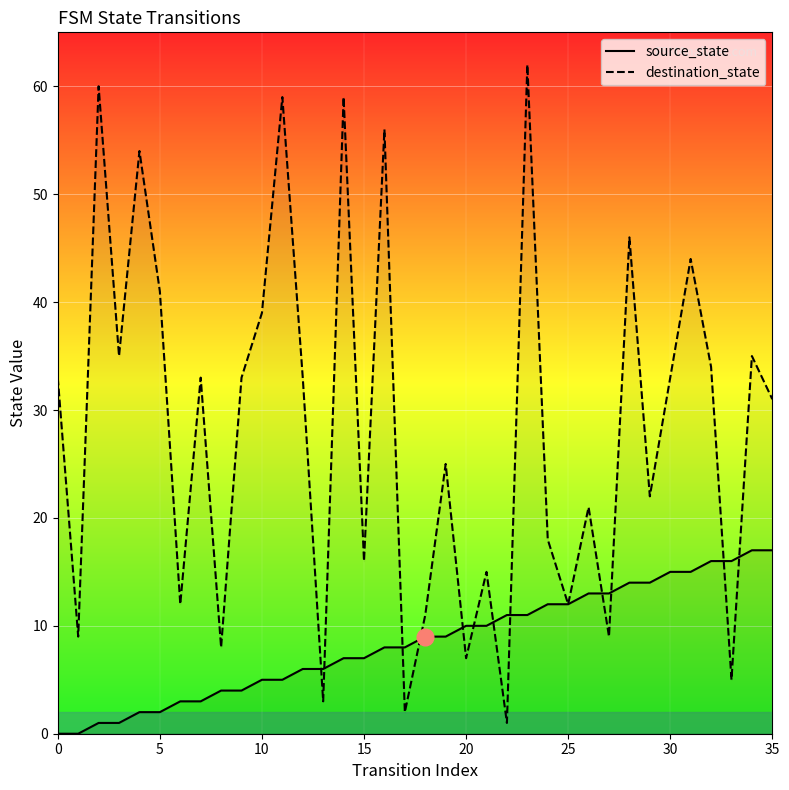

What is the sum of all source_state values?

306